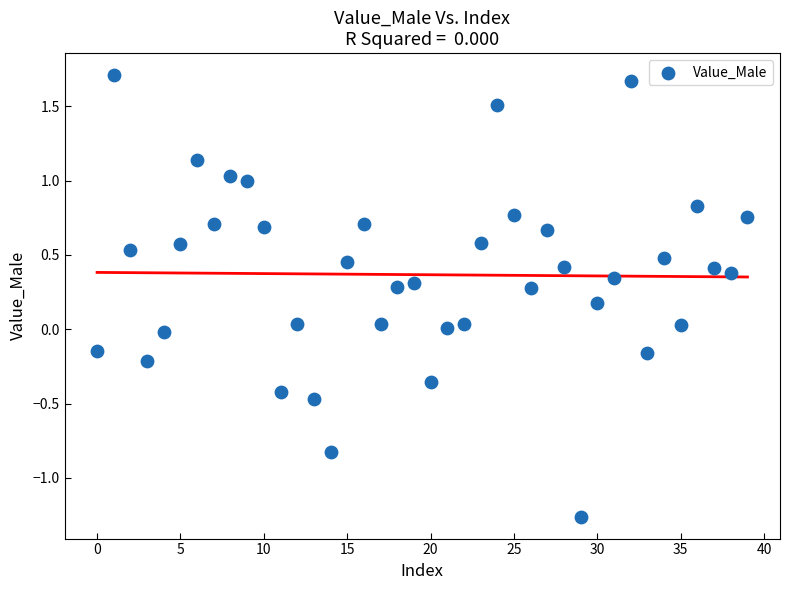

What is the range of Y values (max minus min)?

3.0